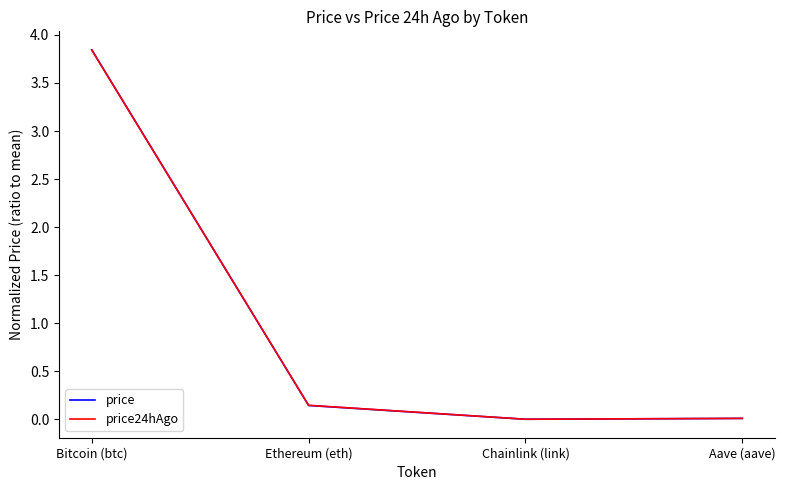

Where is price24hAgo nearest to the value 1?

Ethereum (eth)